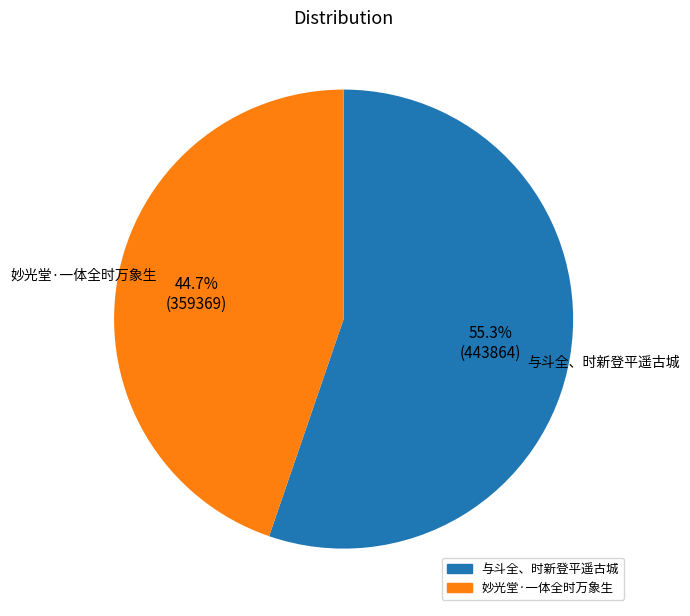

Does 妙光堂·一体全时万象生 account for over 50% of the chart?

No